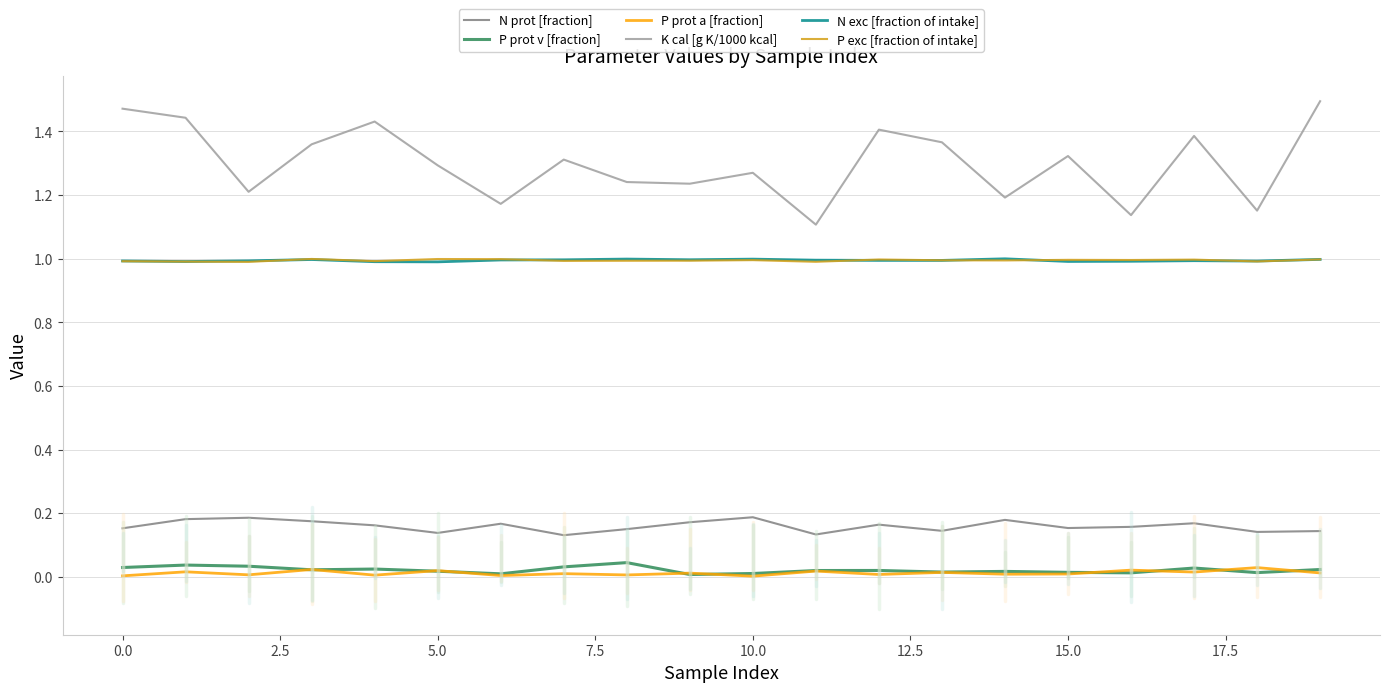

Which series has the largest total across all categories?

K cal [g K/1000 kcal]